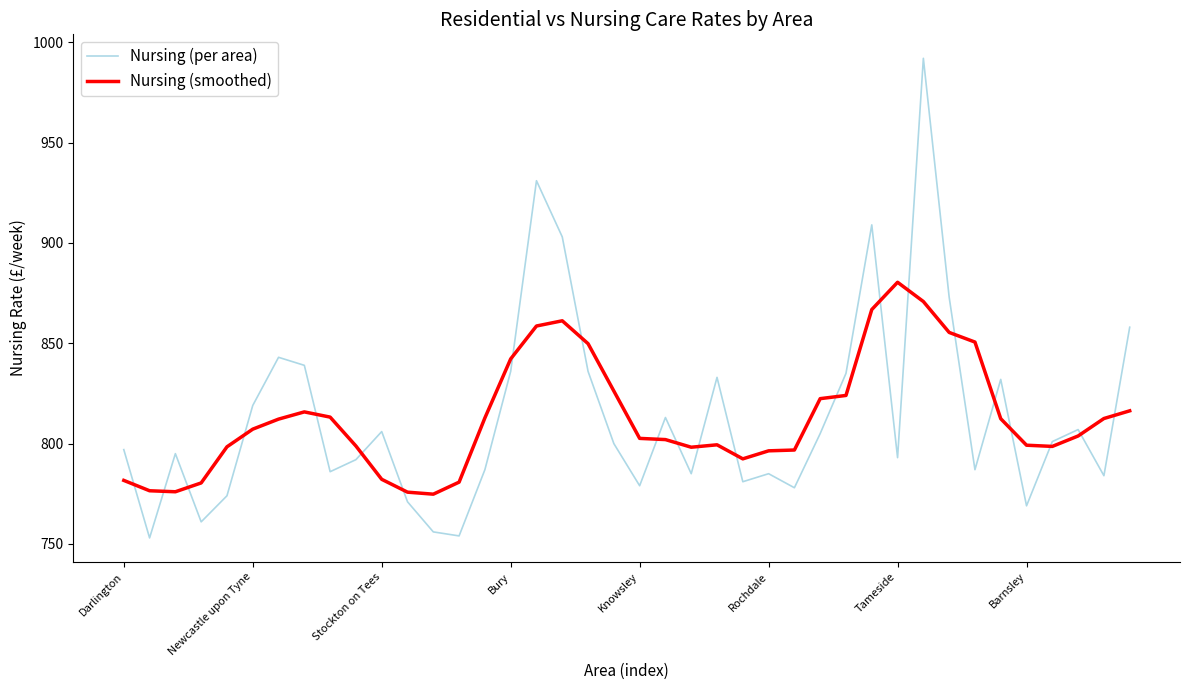

What is the greatest value displayed?

992.0